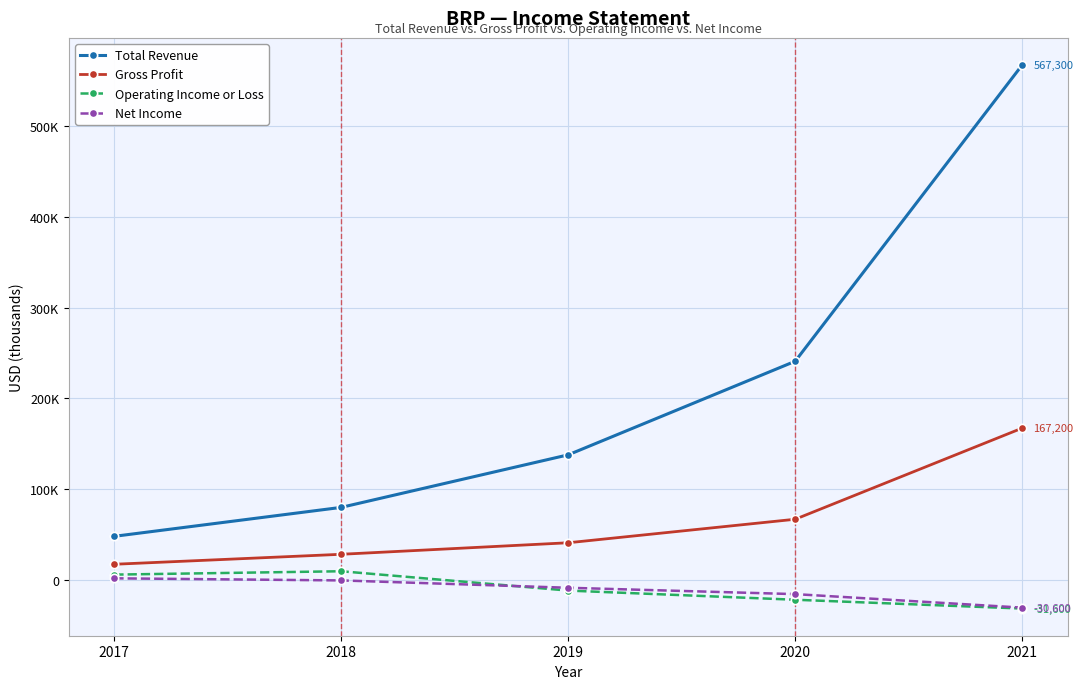

Reading right to left, transcribe all the data shown in this chart.

Total Revenue: 2021=567300	2020=240900	2019=137800	2018=79900	2017=48000
Gross Profit: 2021=167200	2020=66800	2019=40900	2018=28200	2017=17200
Operating Income or Loss: 2021=-31600	2020=-21900	2019=-11800	2018=9500	2017=5800
Net Income: 2021=-30600	2020=-15700	2019=-8700	2018=-600	2017=1700